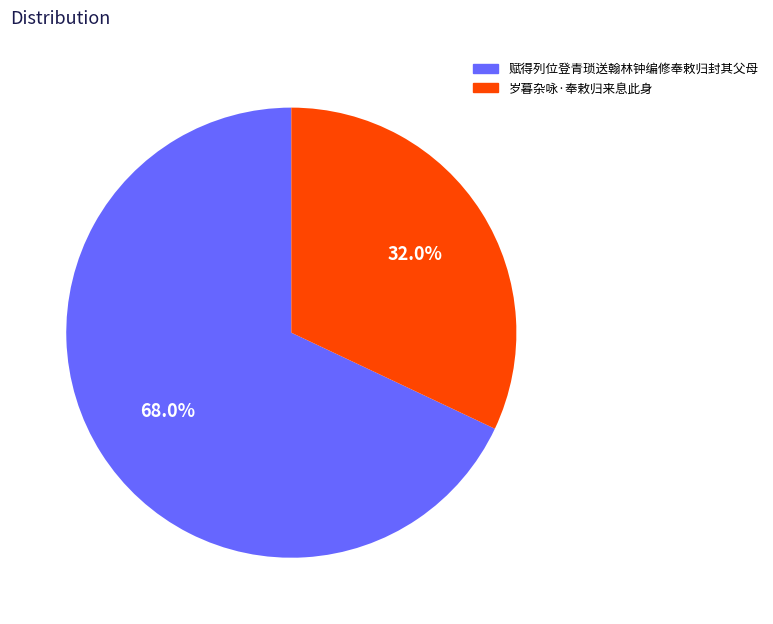

Rank the categories by value from highest to lowest.

赋得列位登青琐送翰林钟编修奉敕归封其父母, 岁暮杂咏·奉敕归来息此身